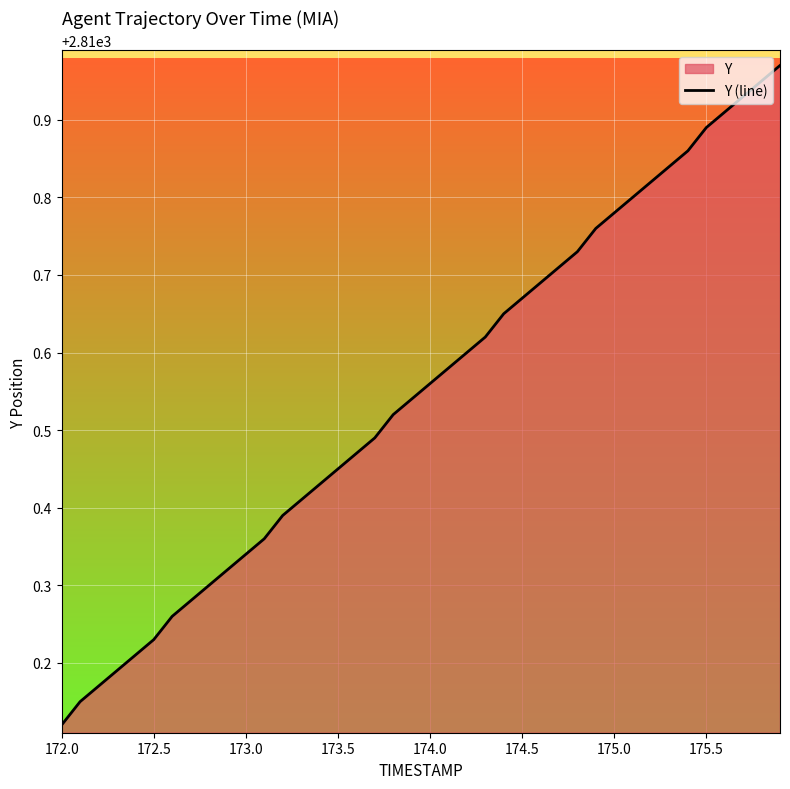

At which label is the value closest to 2810?

172.0